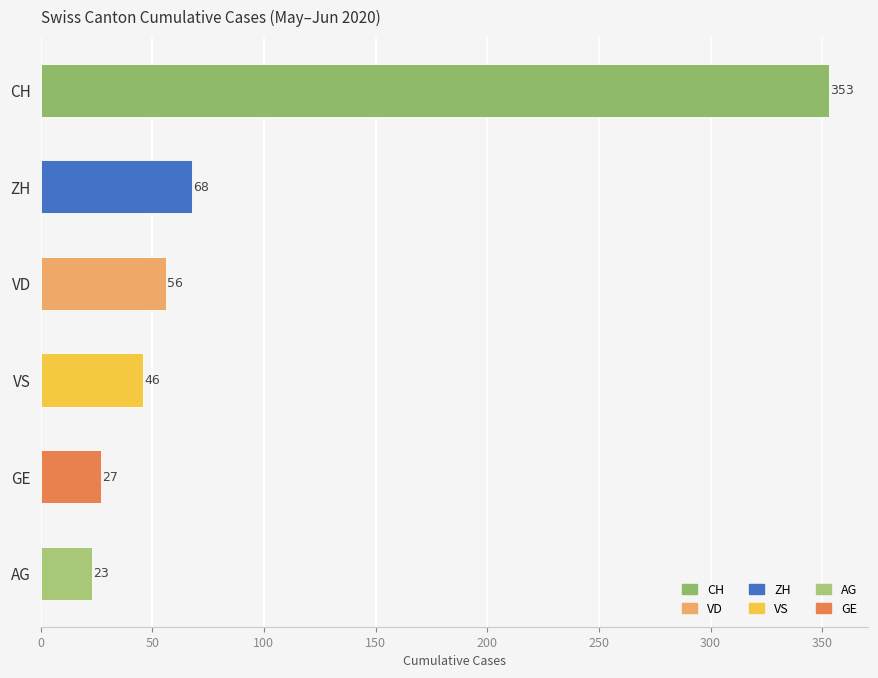

What is the difference between the maximum and minimum values?

330